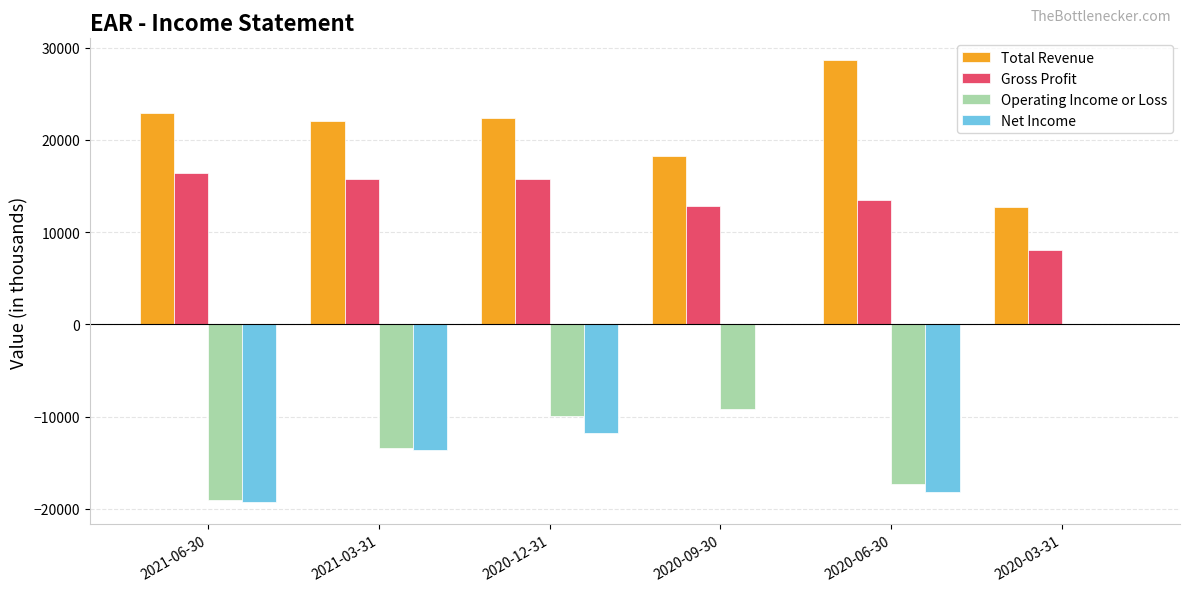

The value of Operating Income or Loss at 2020-03-31 is -8761. True or false?

False